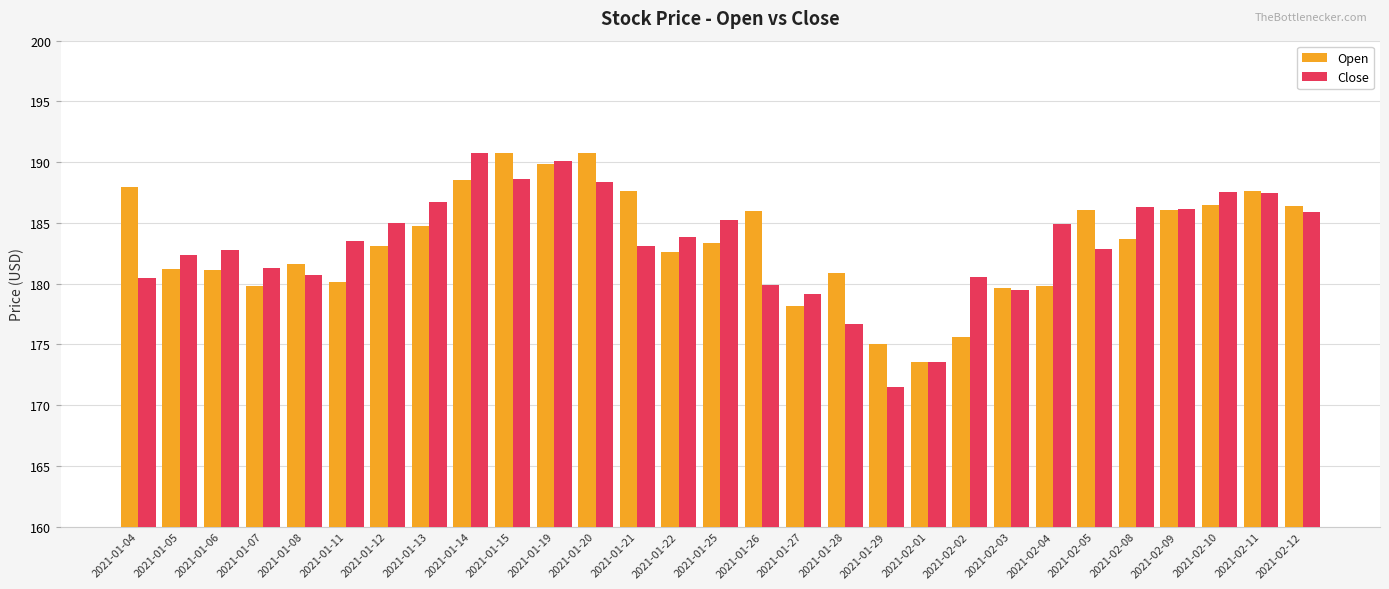

What is the difference between the maximum and minimum values in the Open series?

17.2